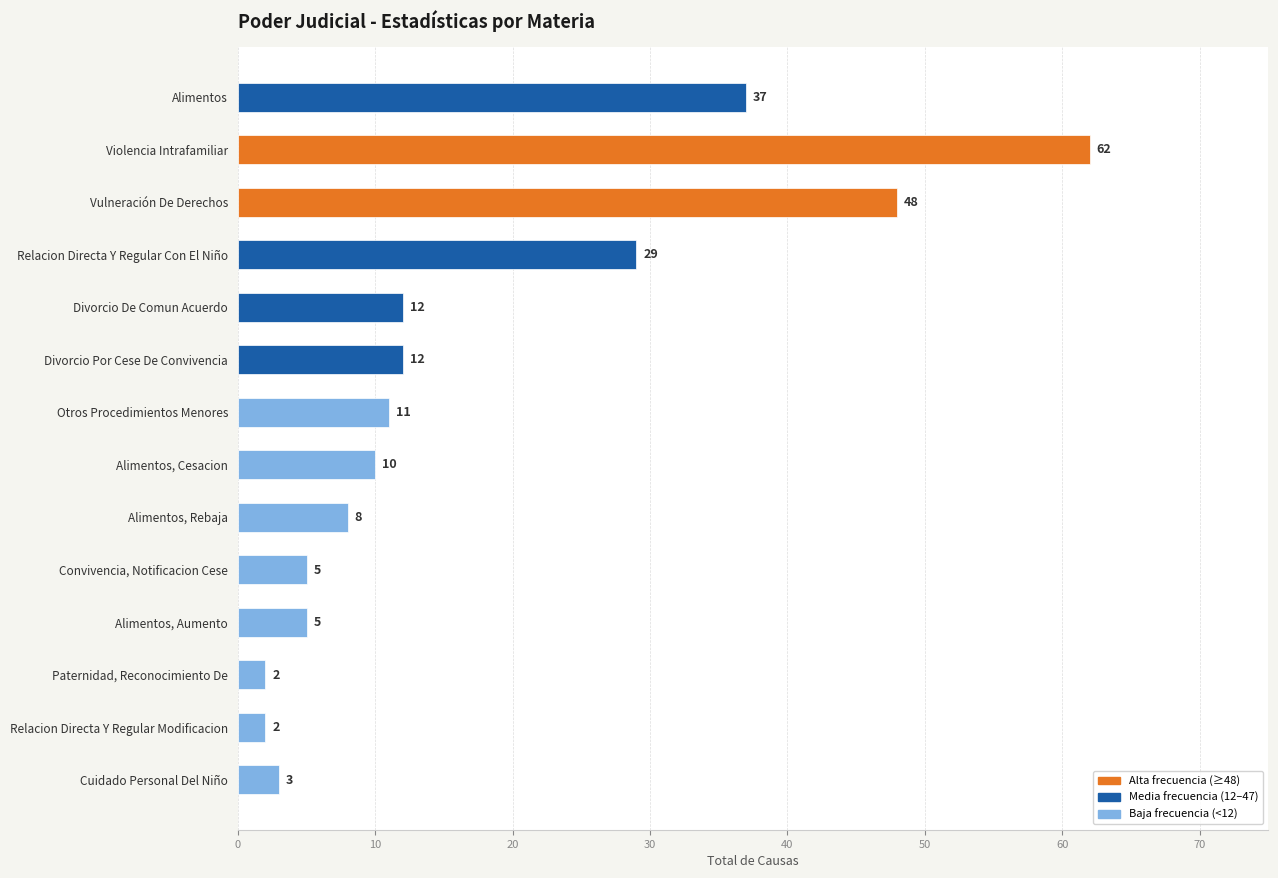

Reading bottom to top, what are all the values shown in this chart?

3	2	2	5	5	8	10	11	12	12	29	48	62	37